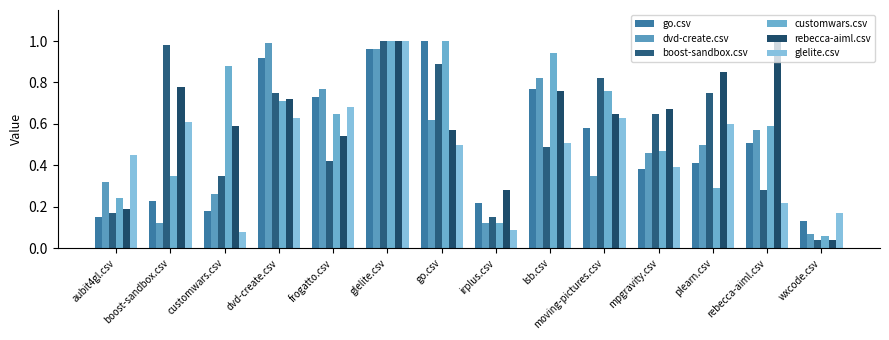

What are all the series names shown in the legend?

go.csv, dvd-create.csv, boost-sandbox.csv, customwars.csv, rebecca-aiml.csv, glelite.csv